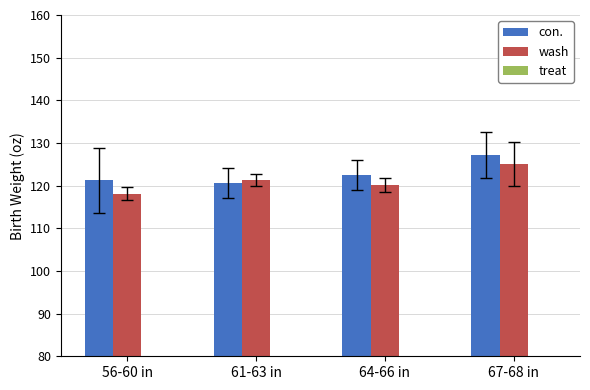

Which series has the largest range (max minus min)?

wash